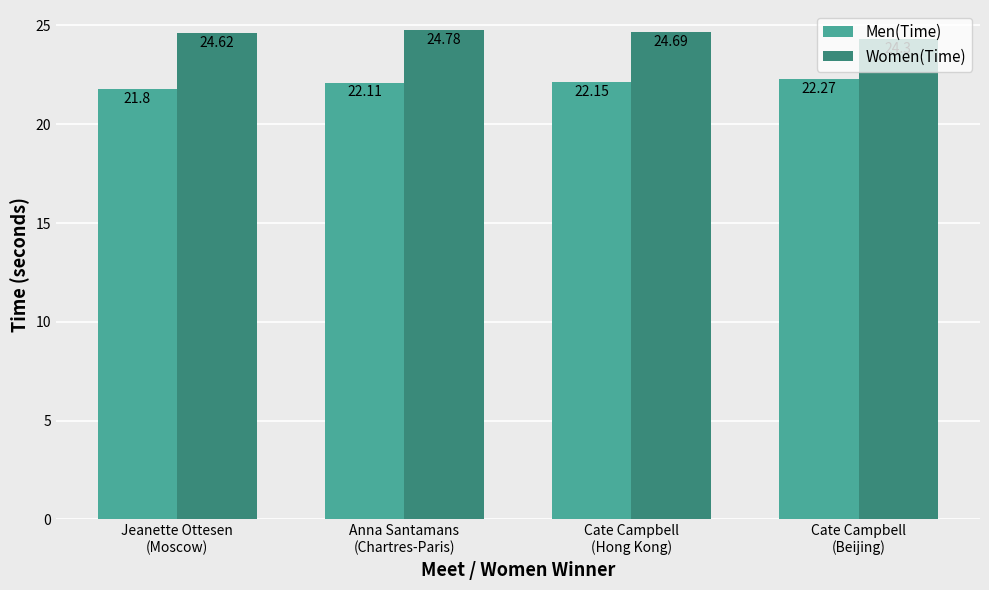

How many distinct data groups are displayed?

2